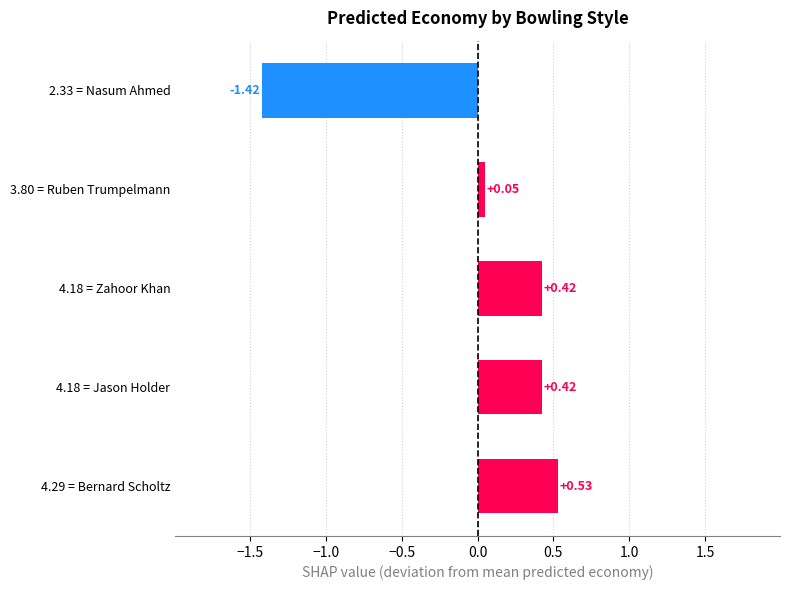

What is the difference between the second highest and minimum values?

1.8